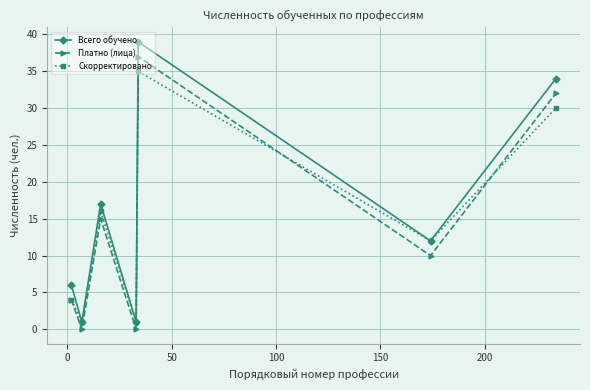

Rank the series by their maximum value, from highest to lowest.

Всего обучено, Платно (лица), Скорректировано